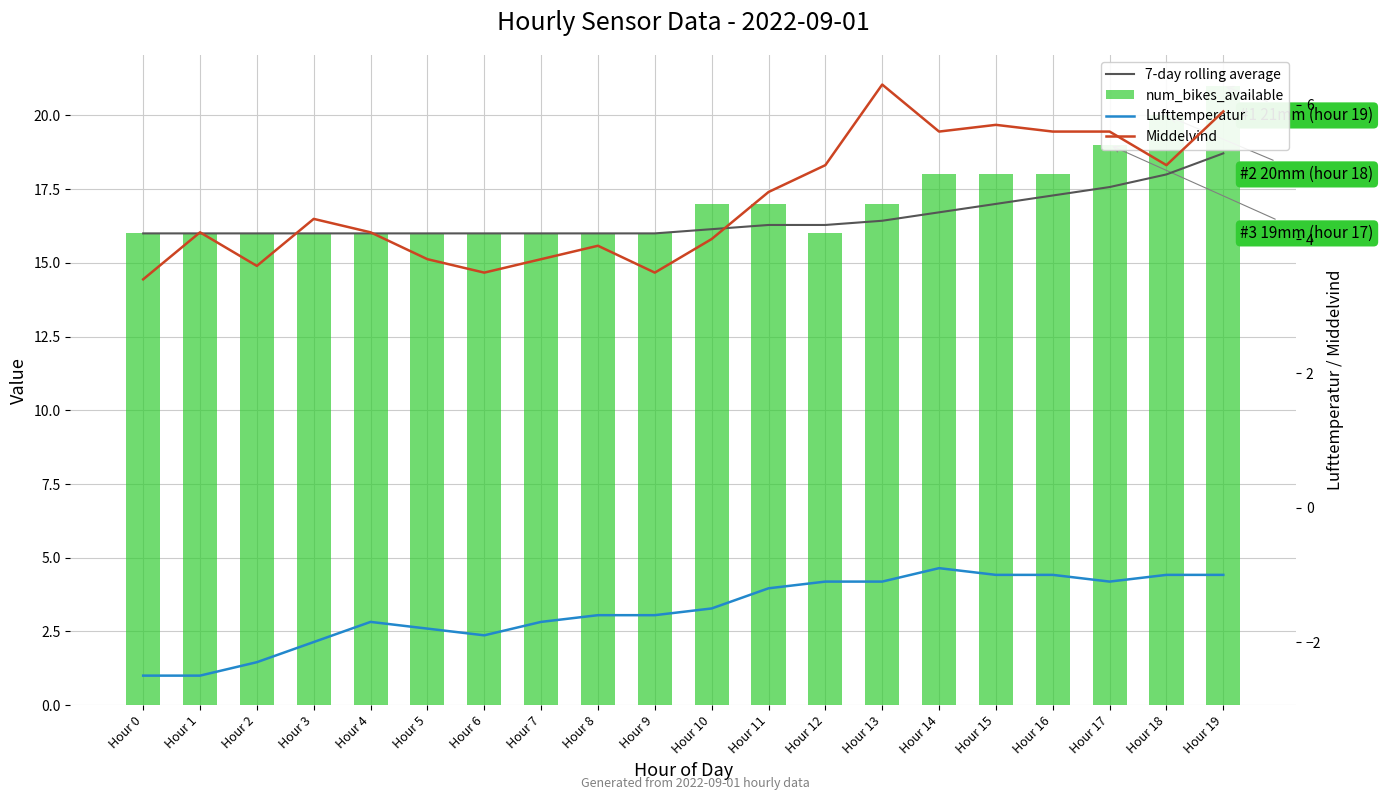

Reading left to right, list all the values displayed in this chart.

7-day rolling average: Hour 0=16.0	Hour 1=16.0	Hour 2=16.0	Hour 3=16.0	Hour 4=16.0	Hour 5=16.0	Hour 6=16.0	Hour 7=16.0	Hour 8=16.0	Hour 9=16.0	Hour 10=16.1	Hour 11=16.3	Hour 12=16.3	Hour 13=16.4	Hour 14=16.7	Hour 15=17.0	Hour 16=17.3	Hour 17=17.6	Hour 18=18.0	Hour 19=18.7
num_bikes_available: Hour 0=16.0	Hour 1=16.0	Hour 2=16.0	Hour 3=16.0	Hour 4=16.0	Hour 5=16.0	Hour 6=16.0	Hour 7=16.0	Hour 8=16.0	Hour 9=16.0	Hour 10=17.0	Hour 11=17.0	Hour 12=16.0	Hour 13=17.0	Hour 14=18.0	Hour 15=18.0	Hour 16=18.0	Hour 17=19.0	Hour 18=20.0	Hour 19=21.0
Lufttemperatur: Hour 0=-2.5	Hour 1=-2.5	Hour 2=-2.3	Hour 3=-2.0	Hour 4=-1.7	Hour 5=-1.8	Hour 6=-1.9	Hour 7=-1.7	Hour 8=-1.6	Hour 9=-1.6	Hour 10=-1.5	Hour 11=-1.2	Hour 12=-1.1	Hour 13=-1.1	Hour 14=-0.9	Hour 15=-1.0	Hour 16=-1.0	Hour 17=-1.1	Hour 18=-1.0	Hour 19=-1.0
Middelvind: Hour 0=3.4	Hour 1=4.1	Hour 2=3.6	Hour 3=4.3	Hour 4=4.1	Hour 5=3.7	Hour 6=3.5	Hour 7=3.7	Hour 8=3.9	Hour 9=3.5	Hour 10=4.0	Hour 11=4.7	Hour 12=5.1	Hour 13=6.3	Hour 14=5.6	Hour 15=5.7	Hour 16=5.6	Hour 17=5.6	Hour 18=5.1	Hour 19=5.9